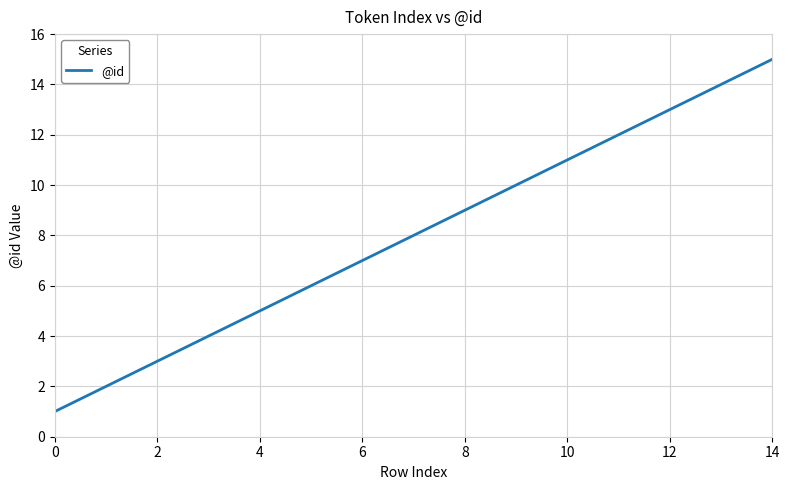

What is the smallest value displayed?

1